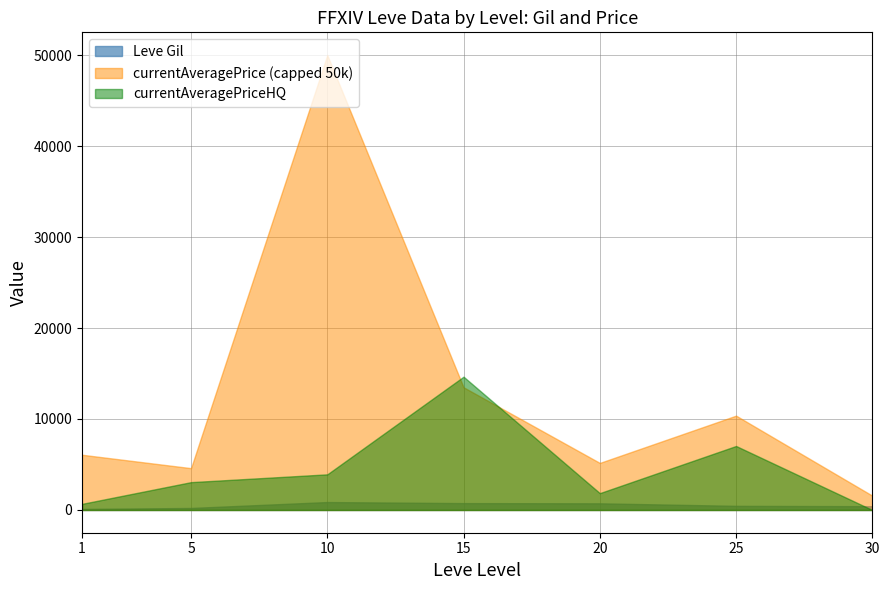

Rank the series by their average value, from highest to lowest.

currentAveragePrice (capped 50k), currentAveragePriceHQ, Leve Gil